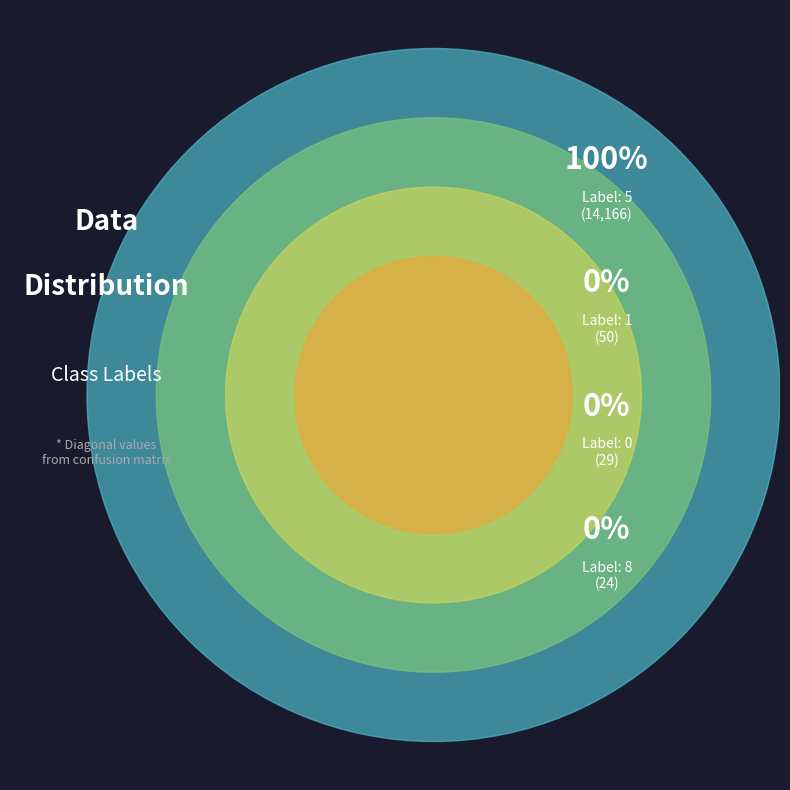

The 2 slice represents 14% of the pie. True or false?

False